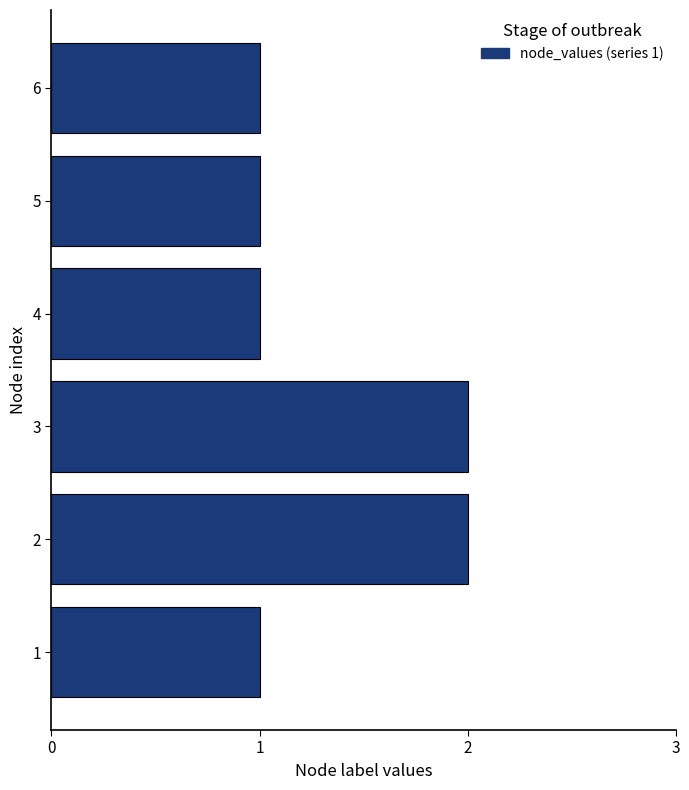

What is the ratio of the value at 1 to the value at 4?

1.0